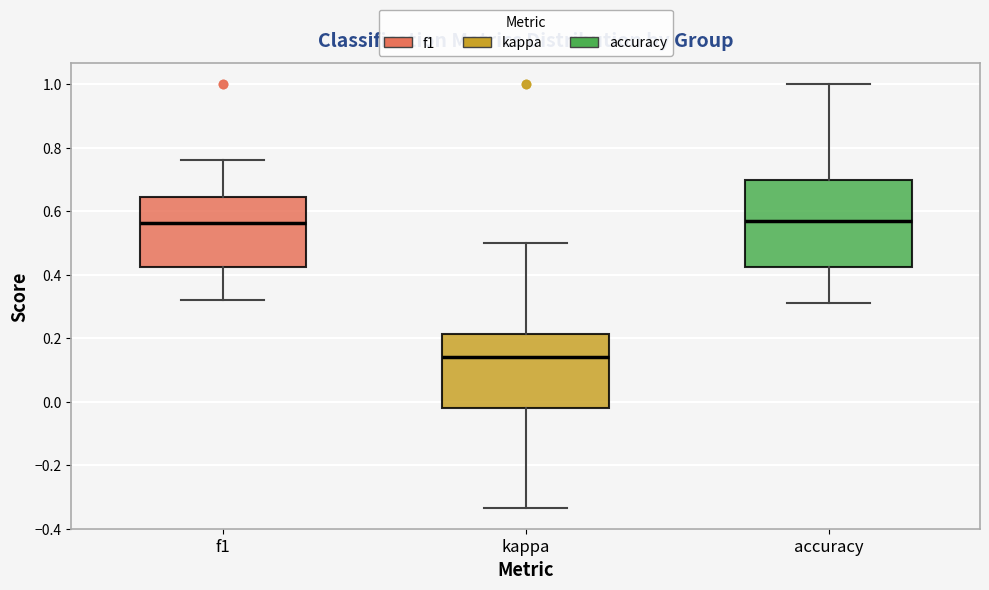

Where does the upper whisker of the box for f1 end on the y-axis? The values are not printed on the chart, so give them approximately, as read against the axis.

0.76